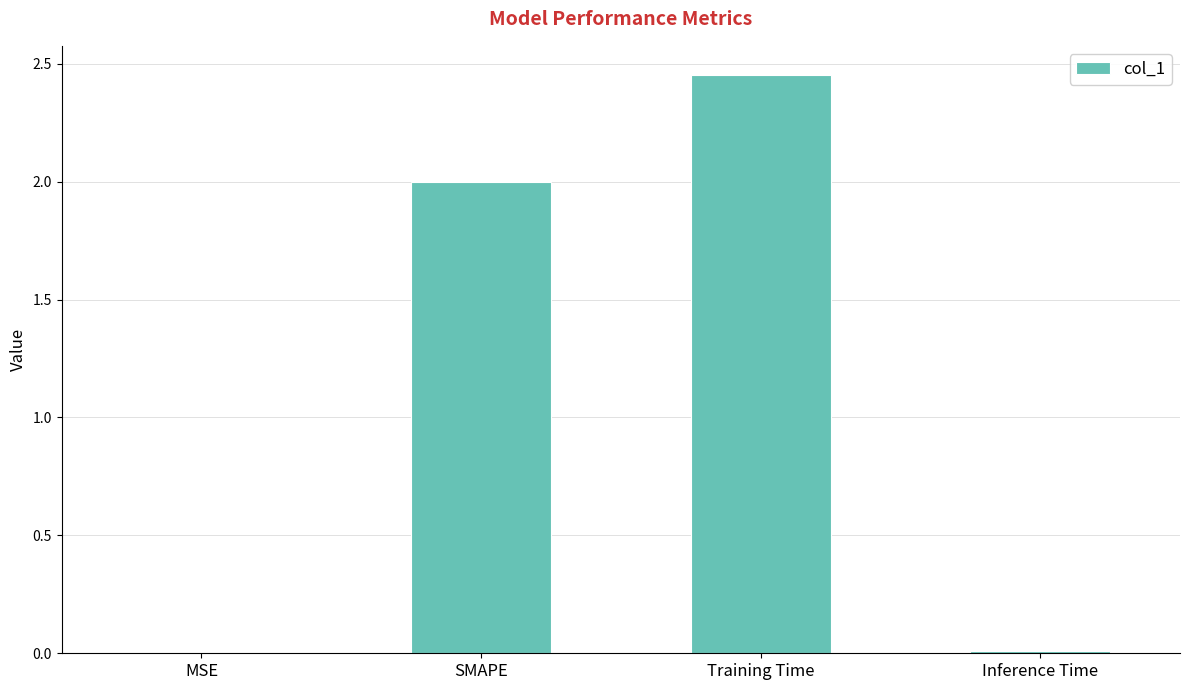

Between SMAPE and MSE, which is larger?

SMAPE